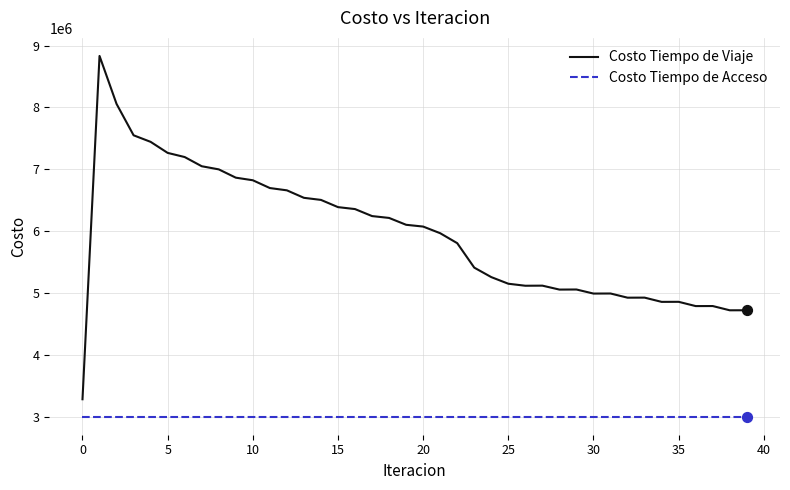

What are all the series names shown in the legend?

Costo Tiempo de Viaje, Costo Tiempo de Acceso